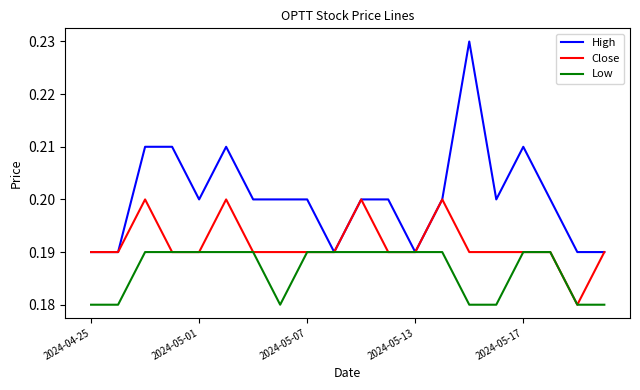

List the series in order of their peak value, lowest first.

Low, Close, High